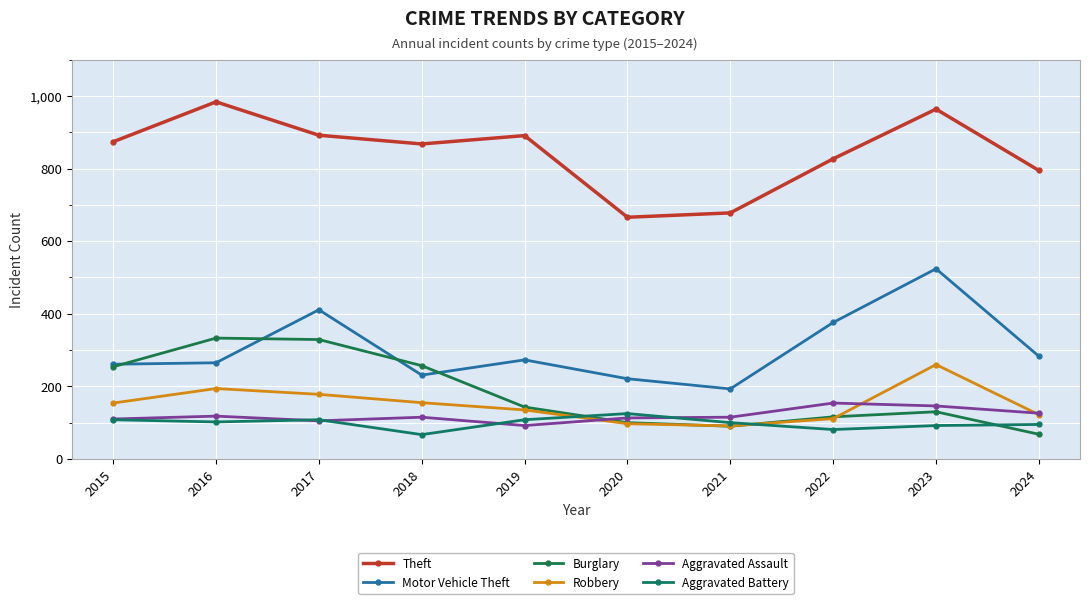

The value of Motor Vehicle Theft at 2016 is 265. True or false?

True